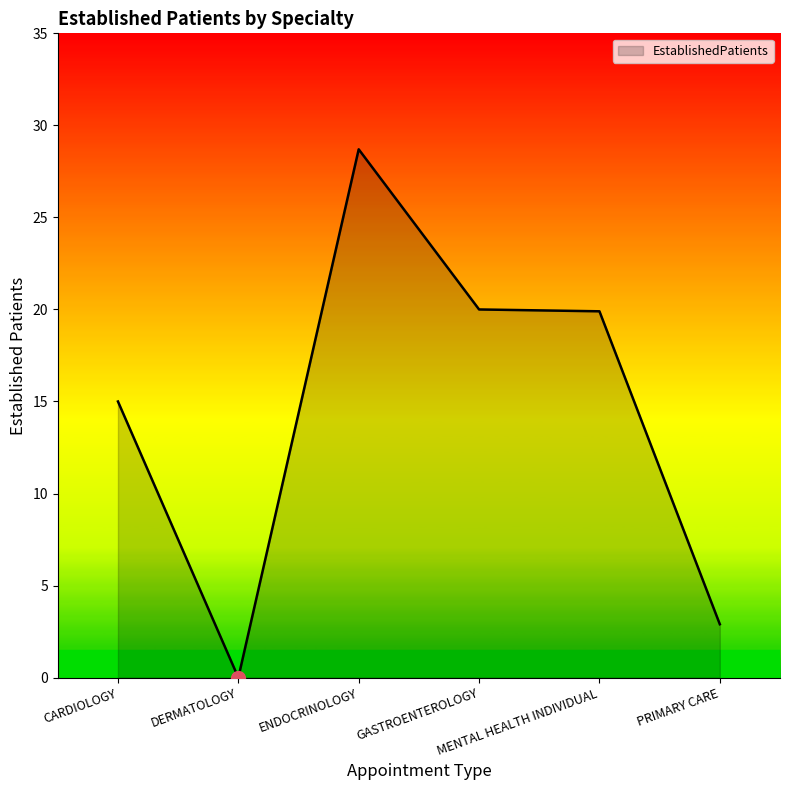

What is the average value?

14.4